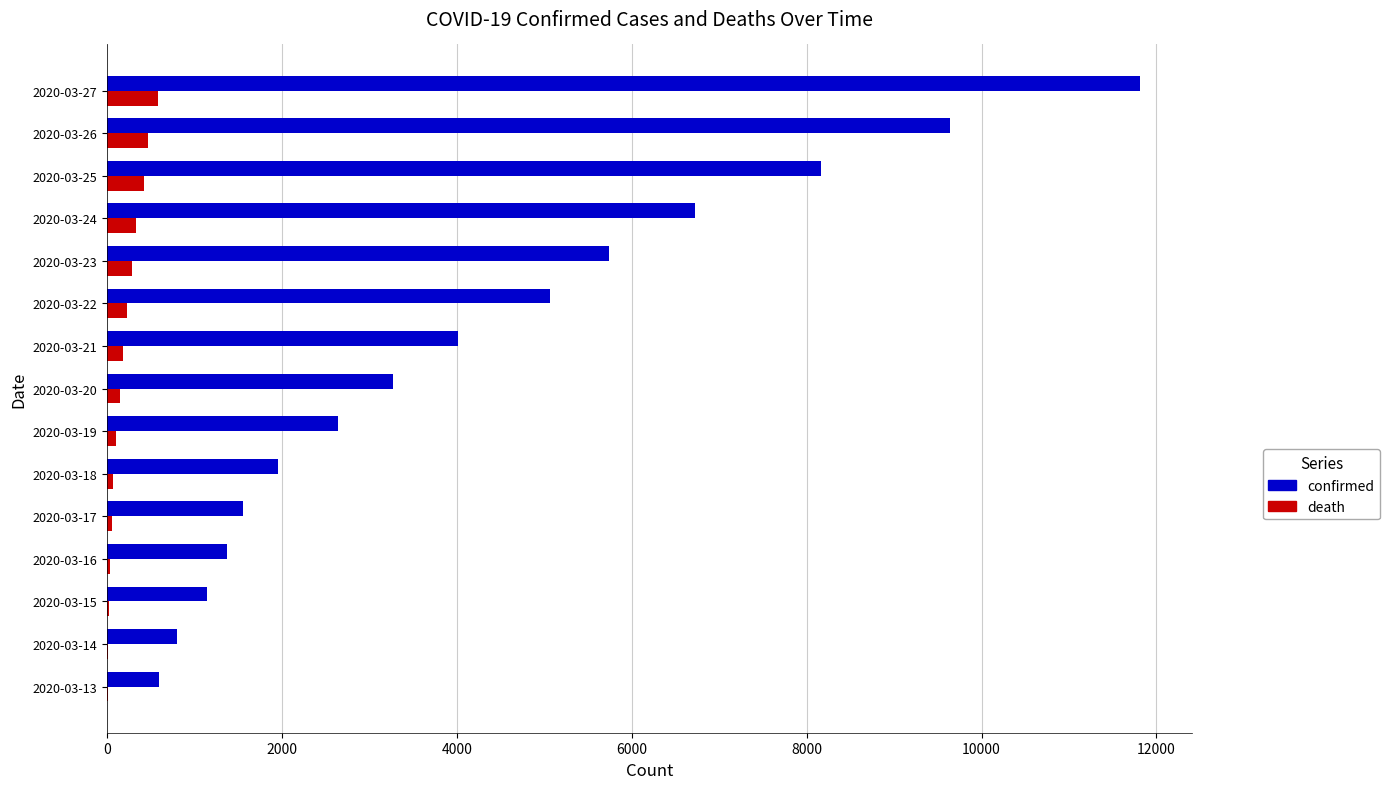

What is the maximum value shown in the chart?

11812